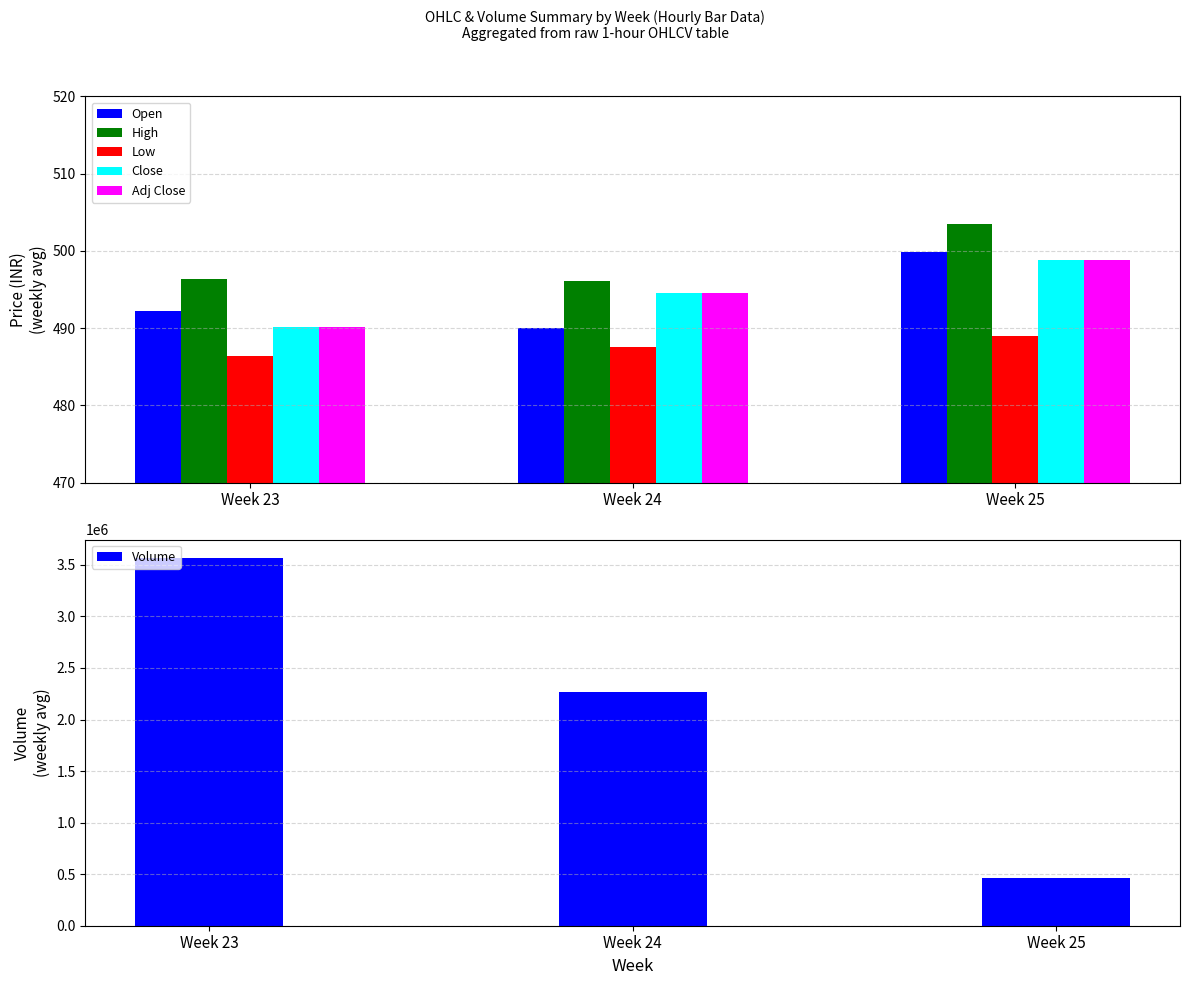

Between Week 23 and Week 24, which series saw the biggest shift?

Volume